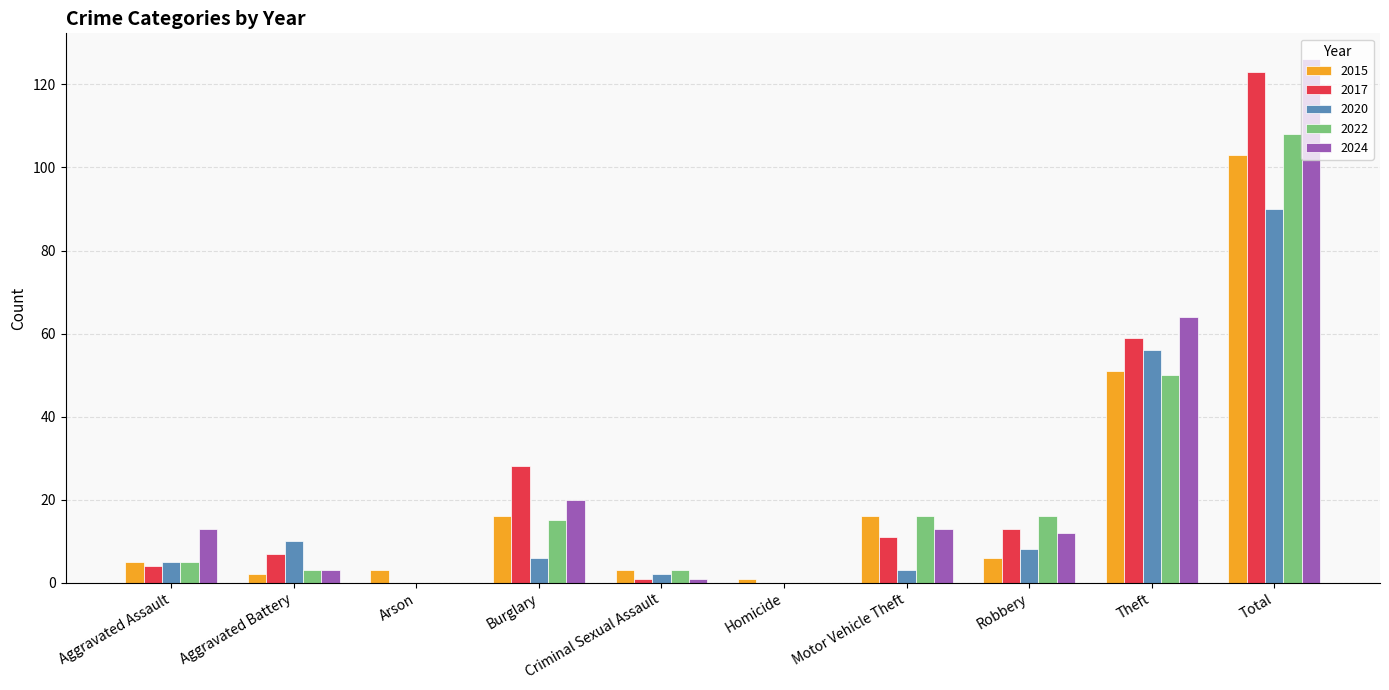

What is the sum of the 2017 values at Arson and Total?

123